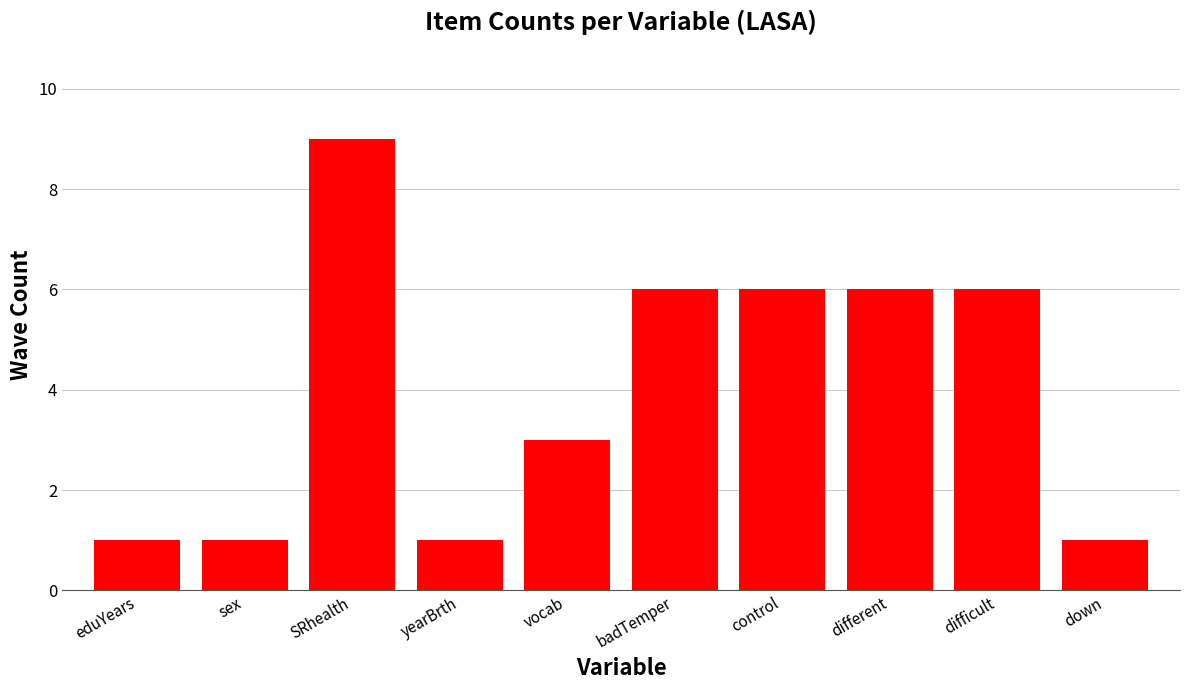

What position from the left is down?

10